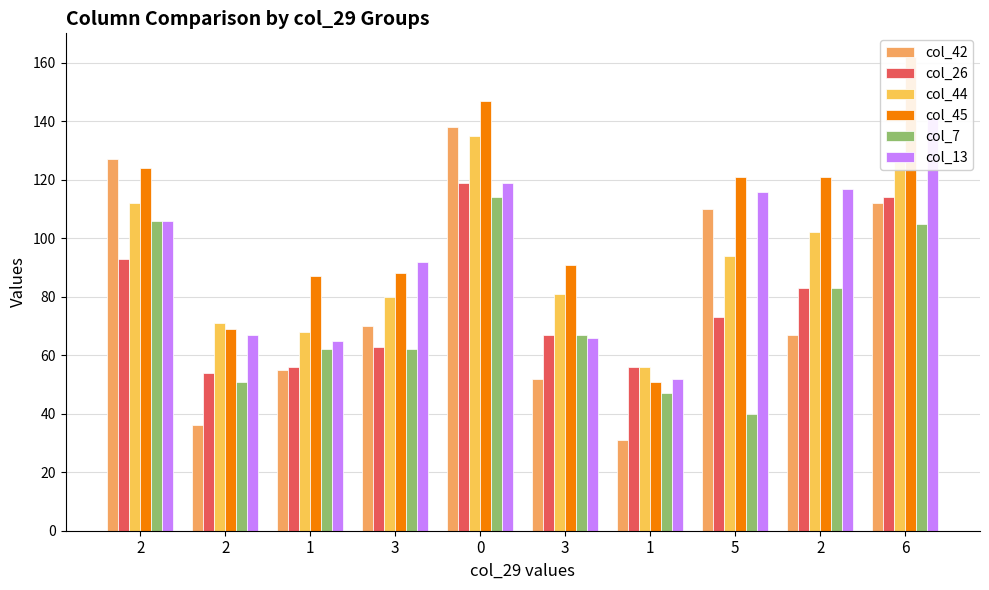

Reading left to right, list all the values displayed in this chart.

col_42: 2=127	2=36	1=55	3=70	0=138	3=52	1=31	5=110	2=67	6=112
col_26: 2=93	2=54	1=56	3=63	0=119	3=67	1=56	5=73	2=83	6=114
col_44: 2=112	2=71	1=68	3=80	0=135	3=81	1=56	5=94	2=102	6=128
col_45: 2=124	2=69	1=87	3=88	0=147	3=91	1=51	5=121	2=121	6=162
col_7: 2=106	2=51	1=62	3=62	0=114	3=67	1=47	5=40	2=83	6=105
col_13: 2=106	2=67	1=65	3=92	0=119	3=66	1=52	5=116	2=117	6=141